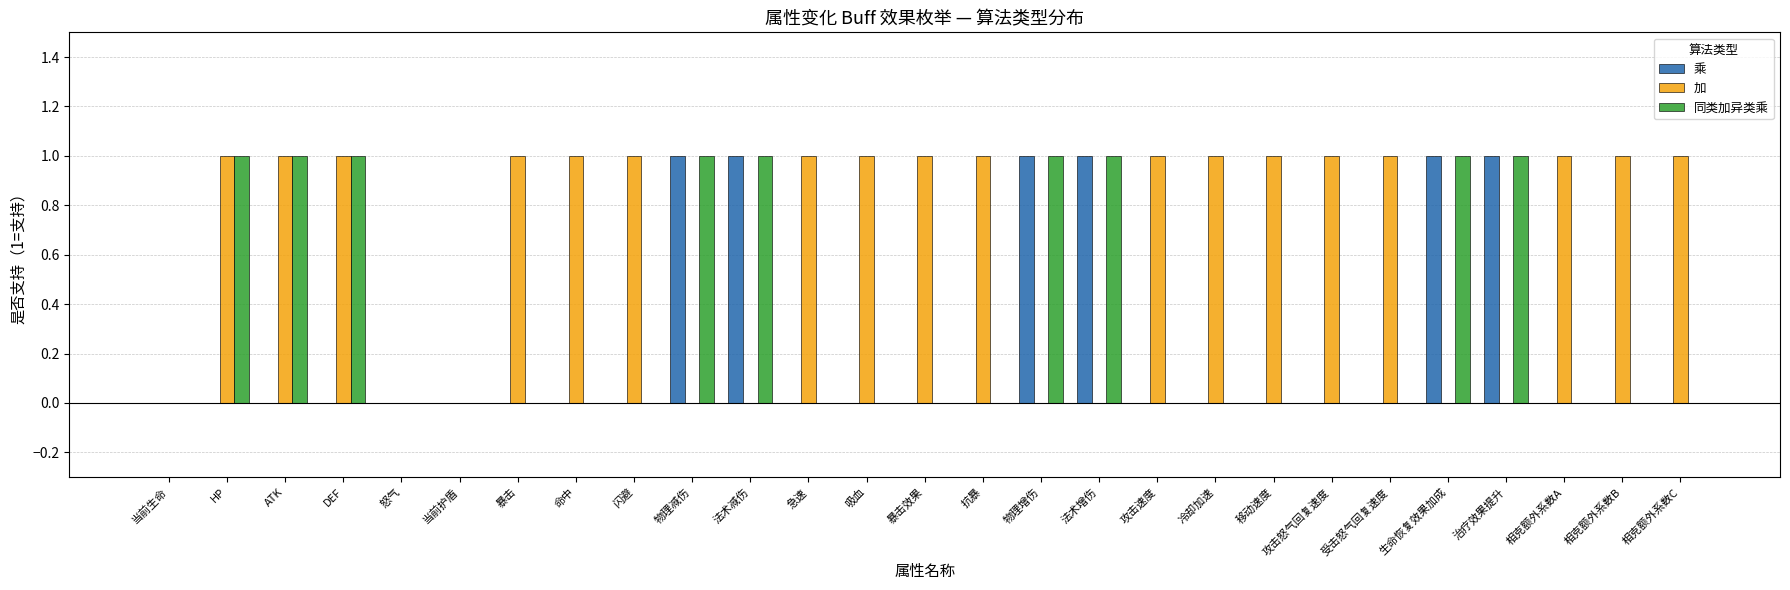

How many groups of bars are there?

27